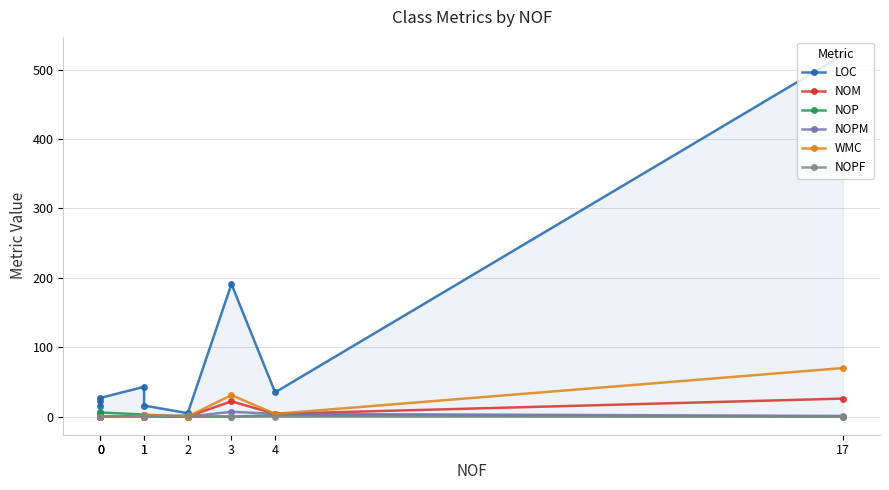

Reading right to left, extract all data points from this chart.

LOC: 17=521	4=35	3=191	2=5	1=16	1=43	0=27	0=15	0=23
NOM: 17=26	4=4	3=22	2=0	1=2	1=0	0=0	0=0	0=0
NOP: 17=0	4=2	3=0	2=0	1=0	1=3	0=6	0=3	0=5
NOPM: 17=1	4=4	3=7	2=0	1=2	1=0	0=0	0=0	0=0
WMC: 17=70	4=4	3=31	2=0	1=3	1=0	0=0	0=0	0=0
NOPF: 17=0	4=0	3=0	2=2	1=0	1=1	0=0	0=0	0=0